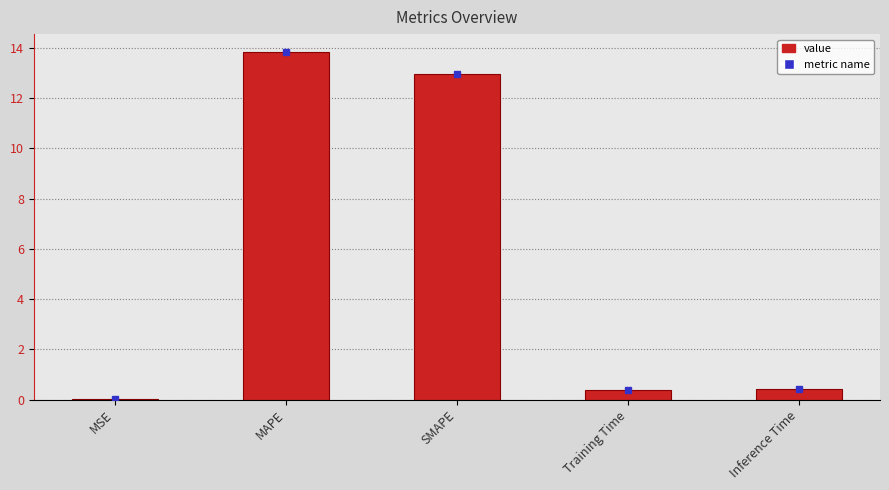

At which category does the chart reach its peak across all series?

MAPE